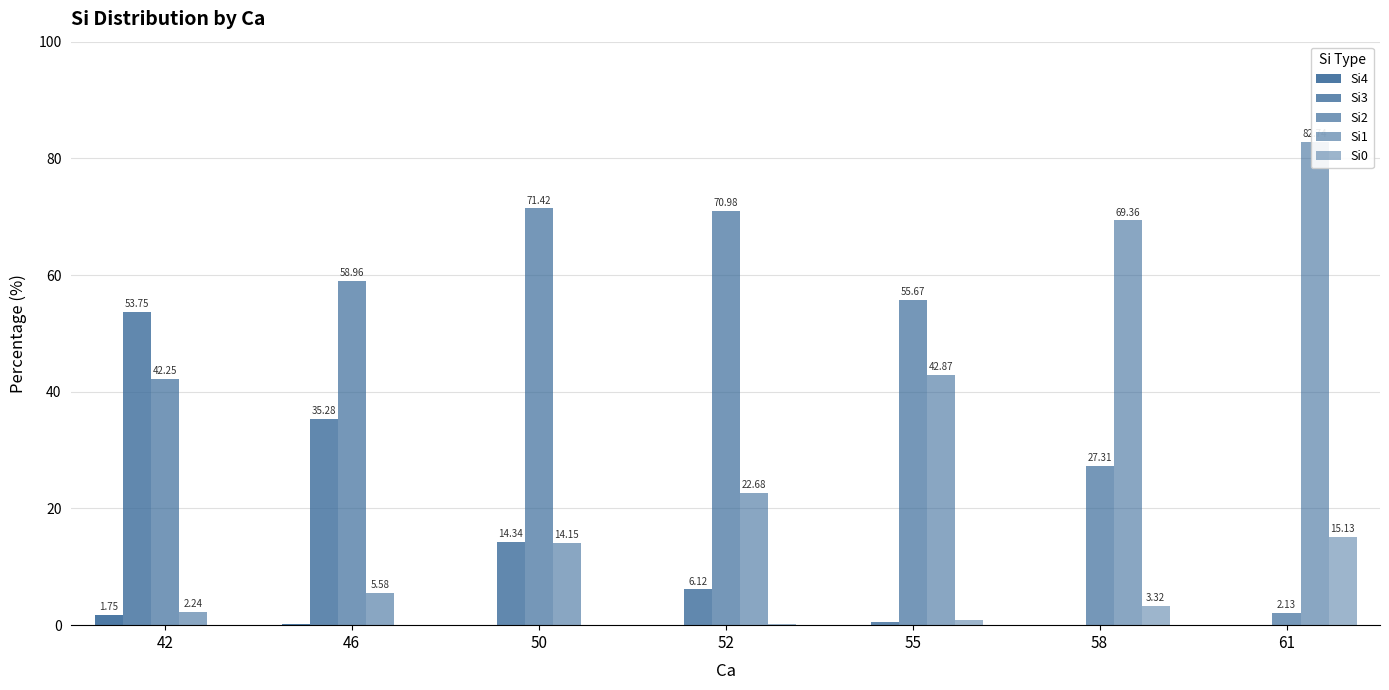

What value does the Si0 series have at 50?

0.1